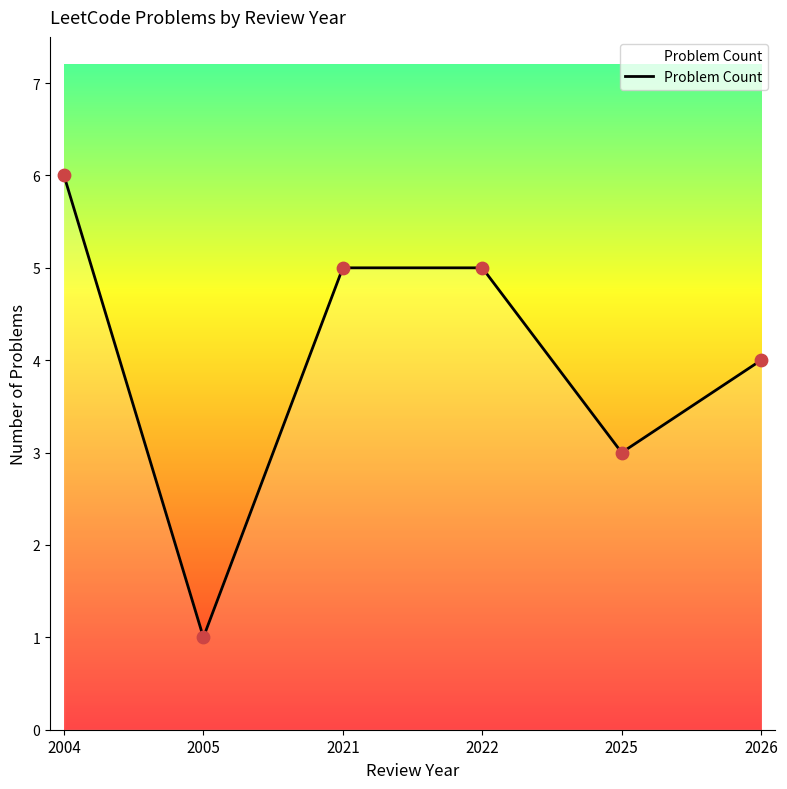

What is the change in value from 2025 to 2026?

+1